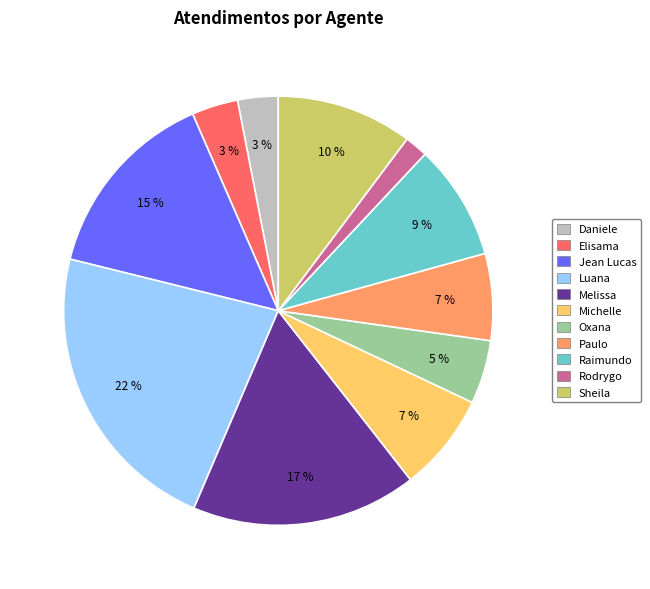

To the nearest percent, what is the average slice percentage?

9%